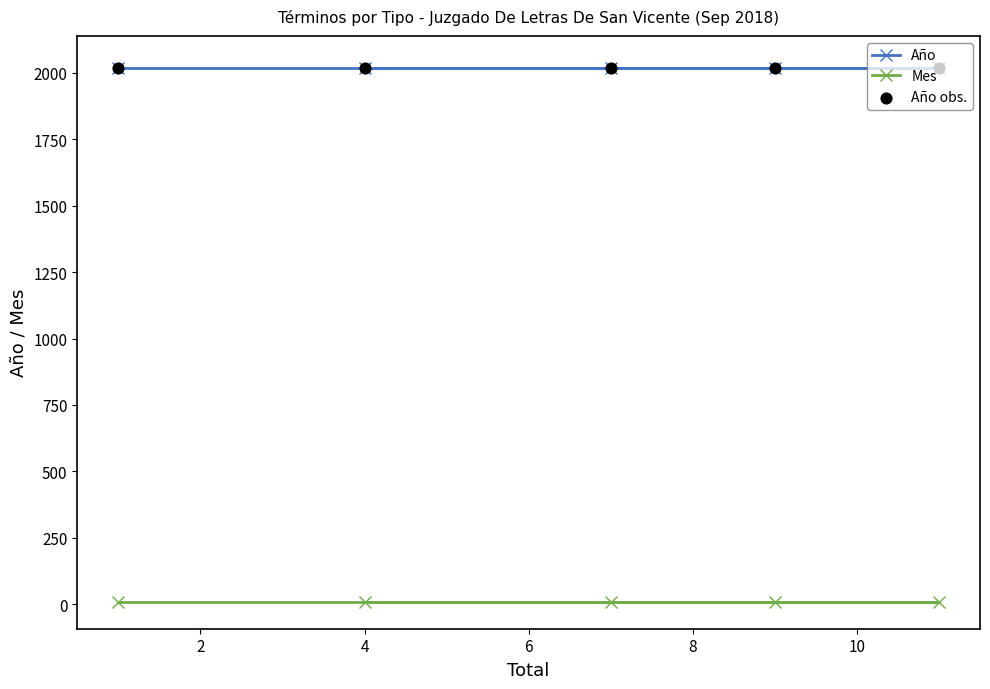

What are all the series names shown in the legend?

Año, Mes, Año obs.